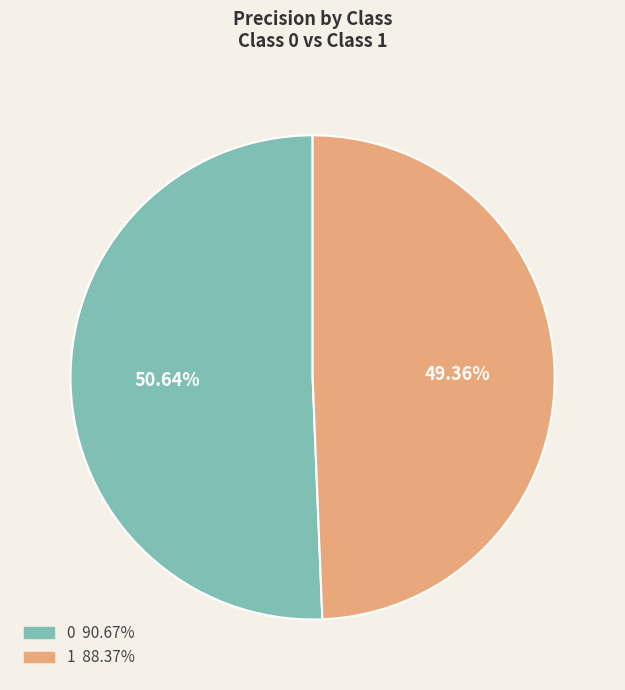

How many segments does this pie chart have?

2